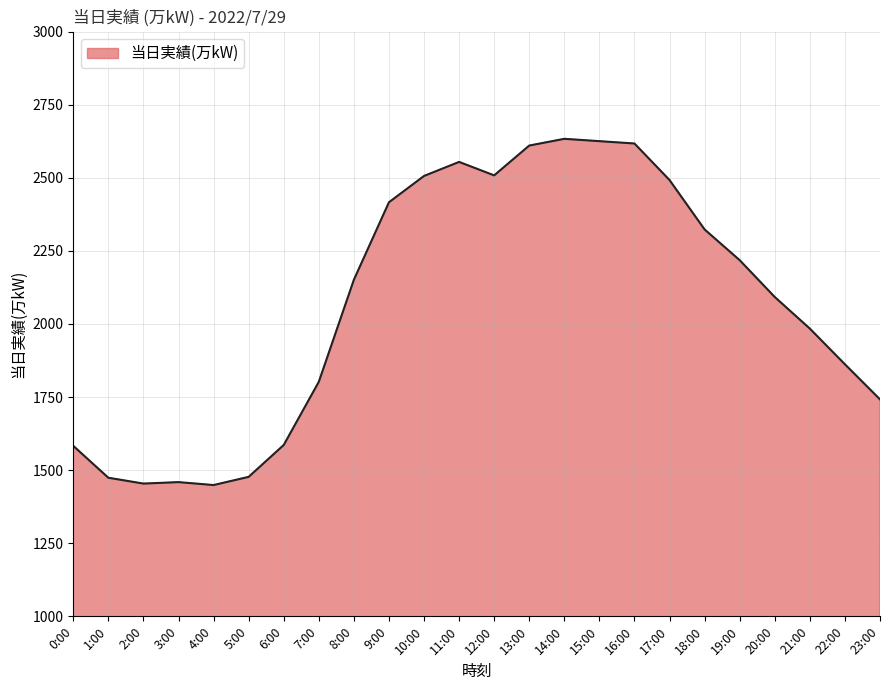

What is the approximate value at 6:00, to the nearest 50?

1600